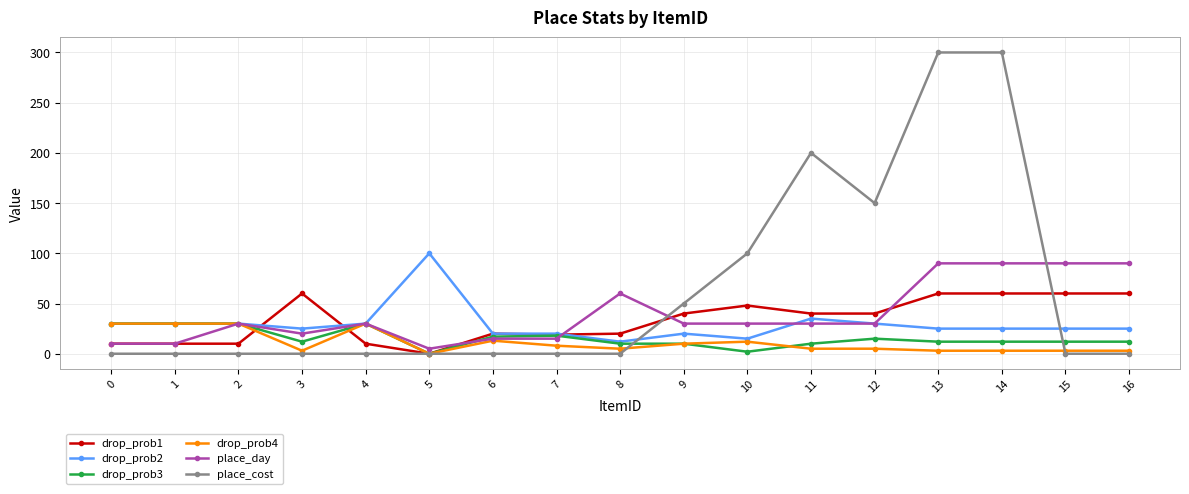

What is the difference between the second highest and second lowest values in the drop_prob4 series?

27